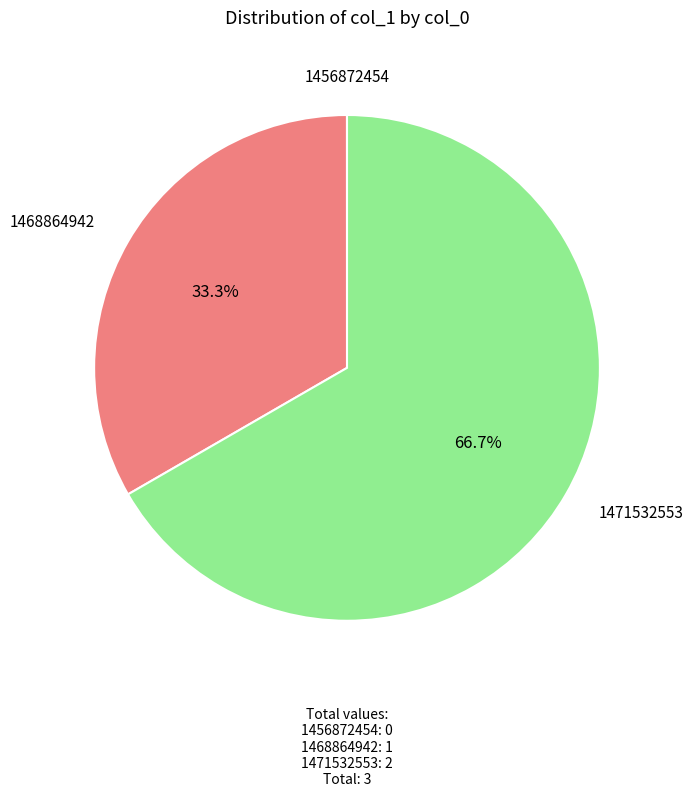

What percentage is the 1471532553 slice, to the nearest percent?

67%